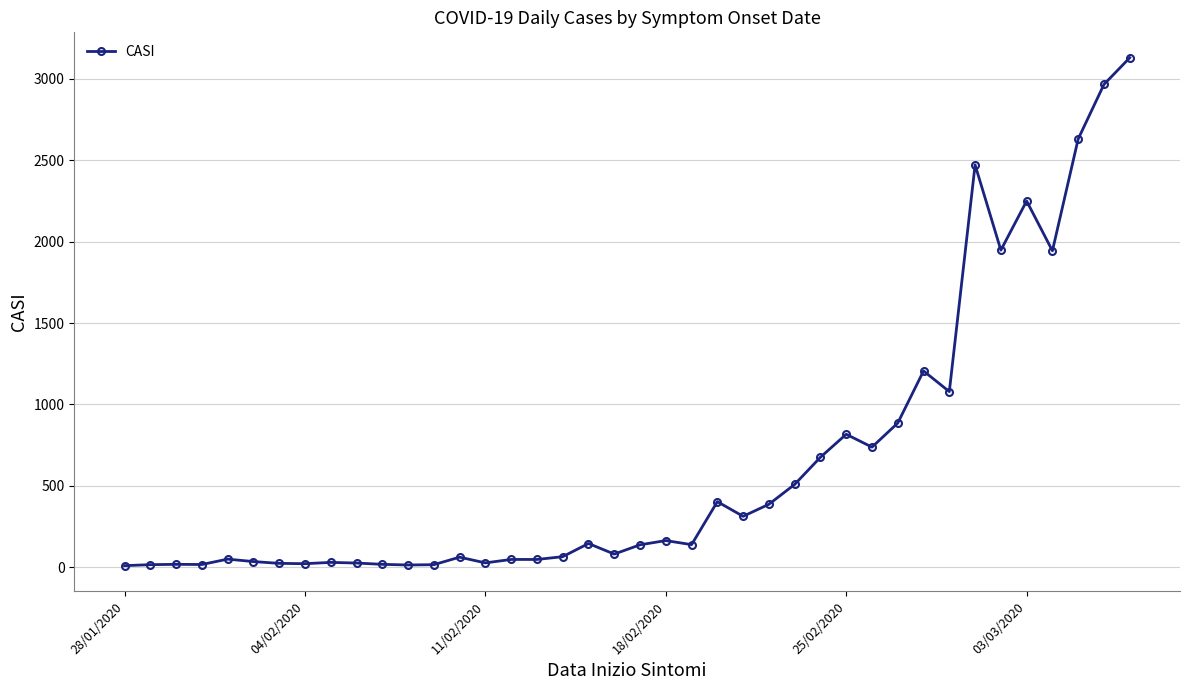

What is the greatest value displayed?

3130